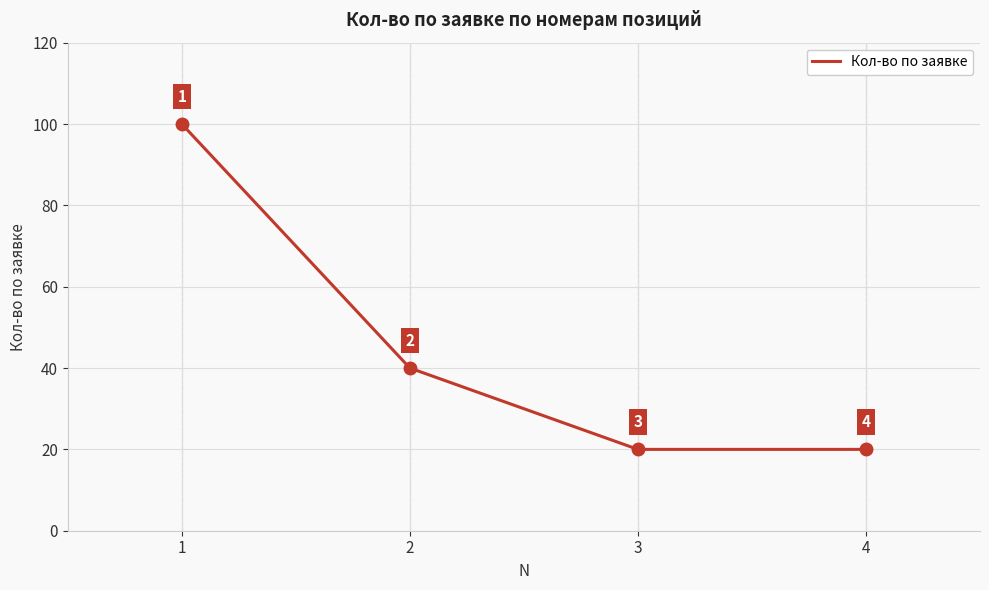

Reading left to right, what are all the values shown in this chart?

100	40	20	20